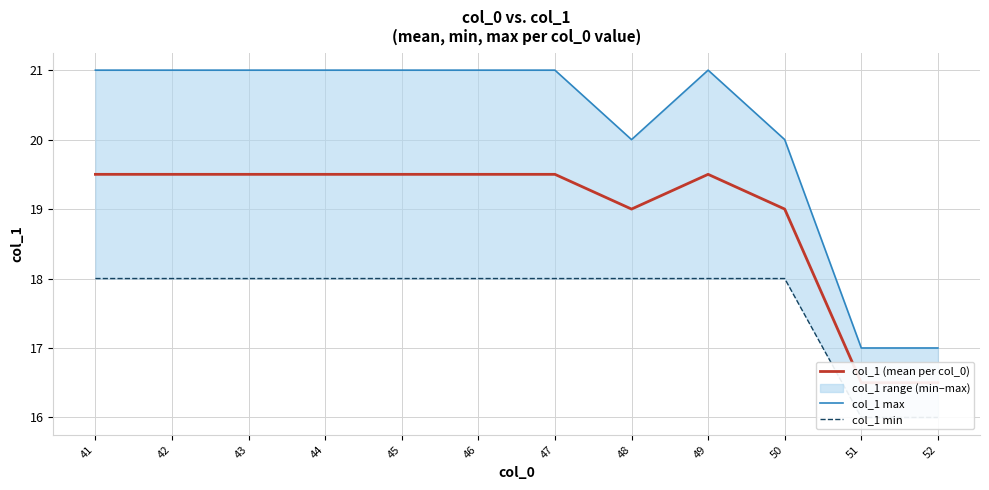

True or false: col_1 (mean per col_0) and col_1 min cross at least once.

False